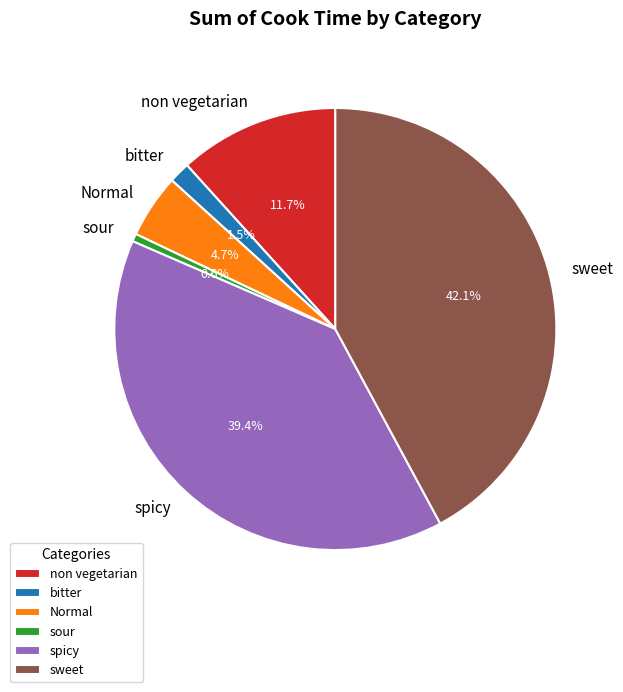

To the nearest percent, what is the combined percentage of sour and sweet?

43%